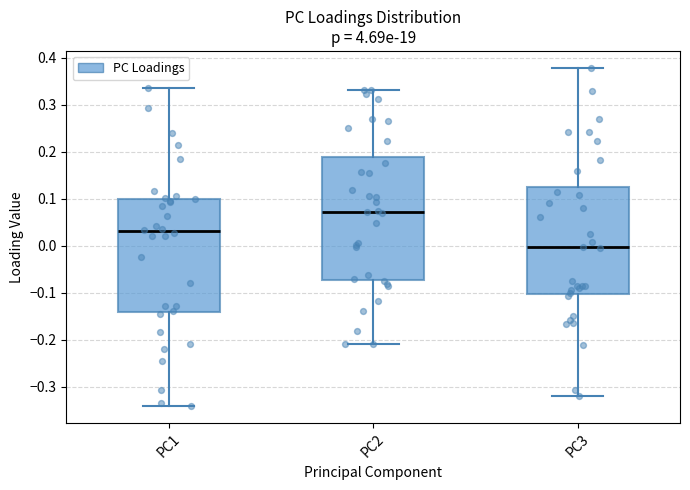

Where does the upper whisker of the box for PC2 end on the y-axis? The values are not printed on the chart, so give them approximately, as read against the axis.

0.33